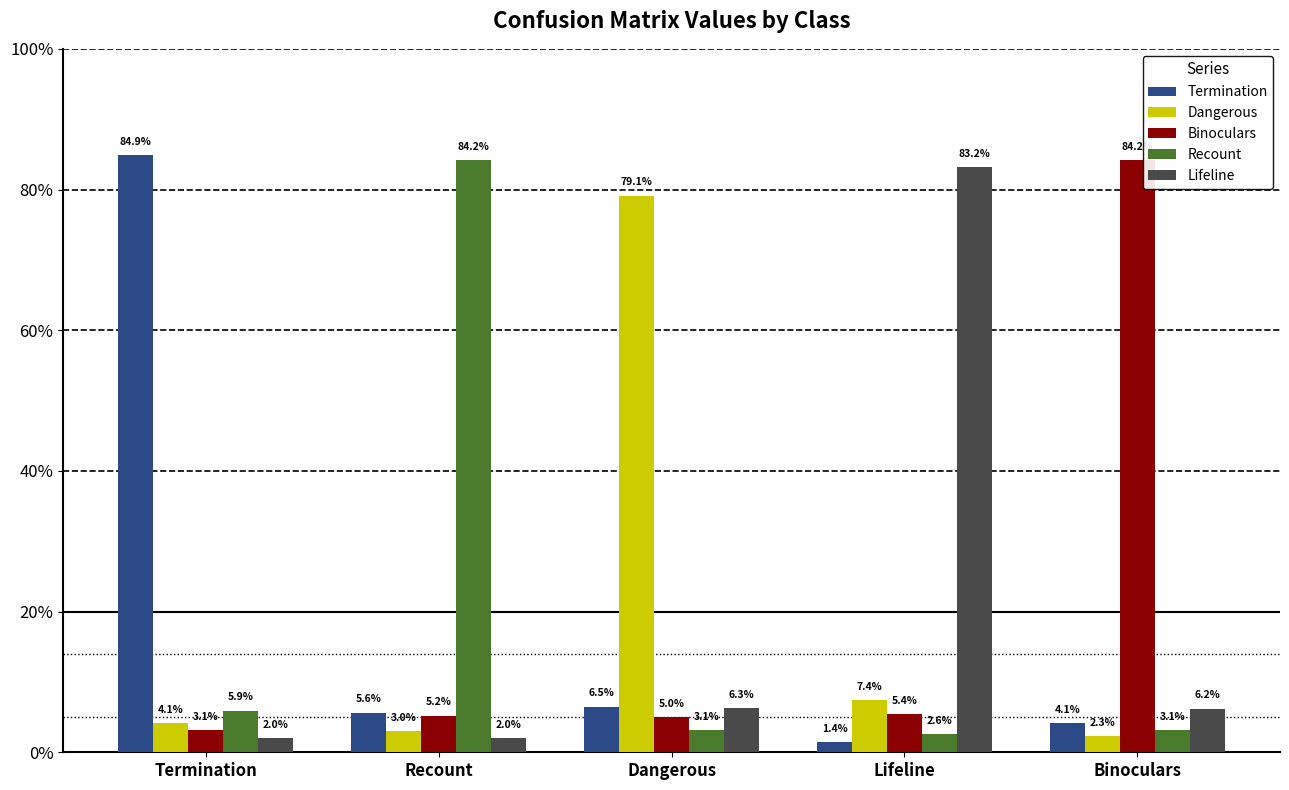

What is the value of the Termination bar at the 2nd from the left?

0.1